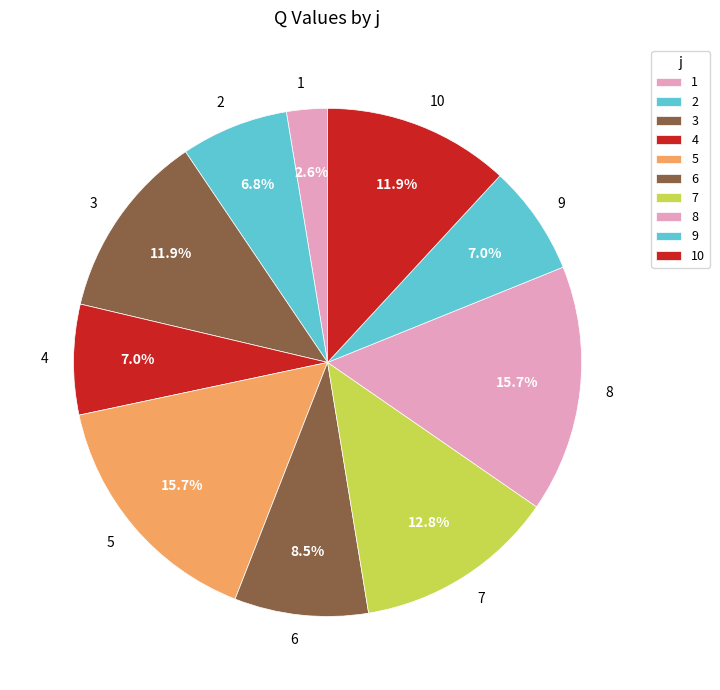

Does 1 represent more than half of the total?

No